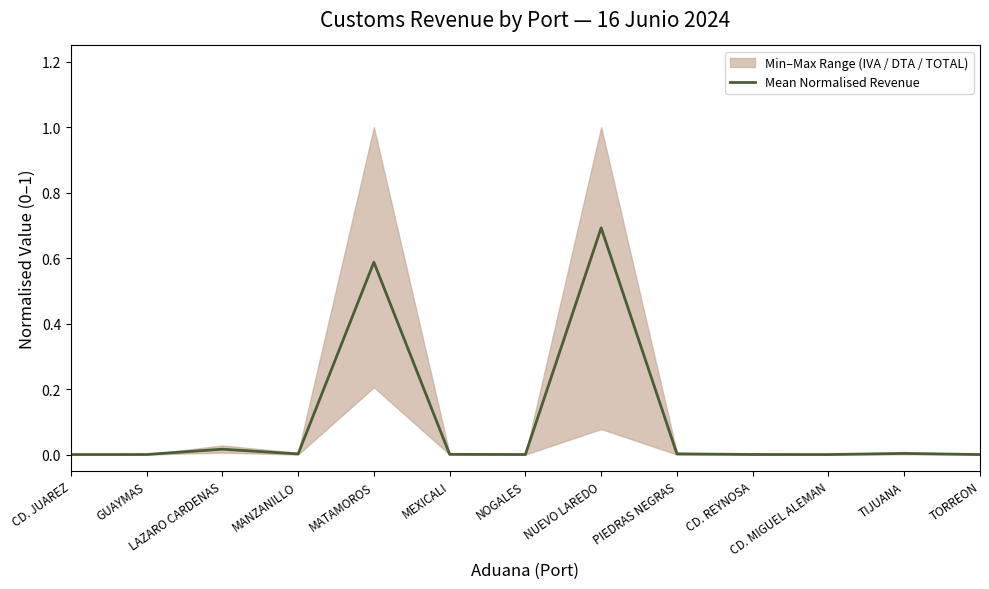

What position from the right is PIEDRAS NEGRAS?

5